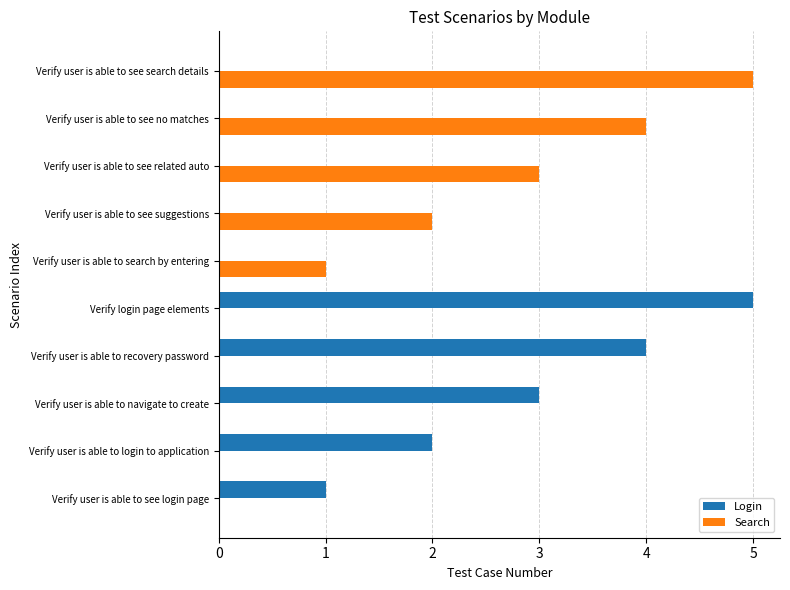

Is it true that Search equals 4 at Verify user is able to see no matches?

True